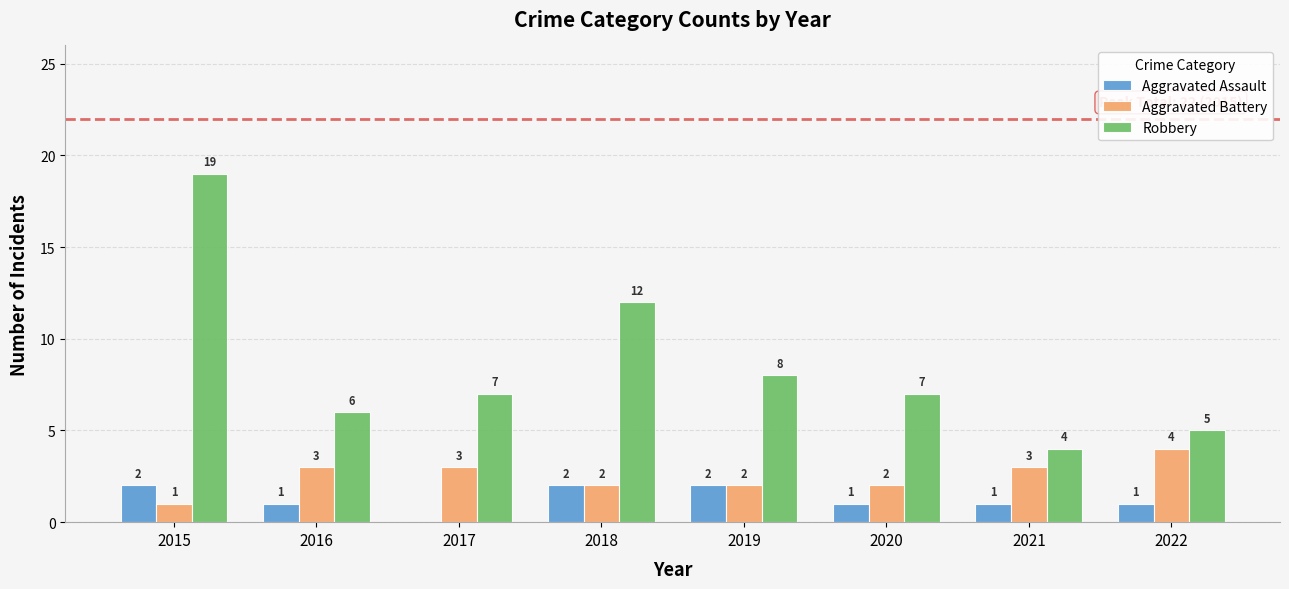

What is the sum of the Aggravated Assault values at 2022 and 2021?

2